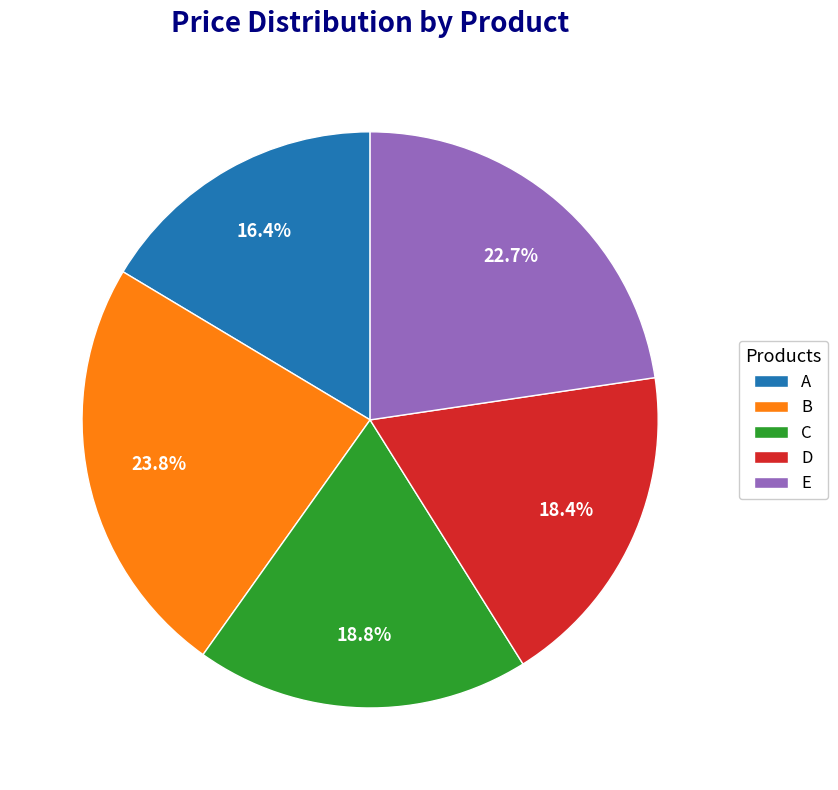

What is the ratio of the value at D to the value at E?

0.8